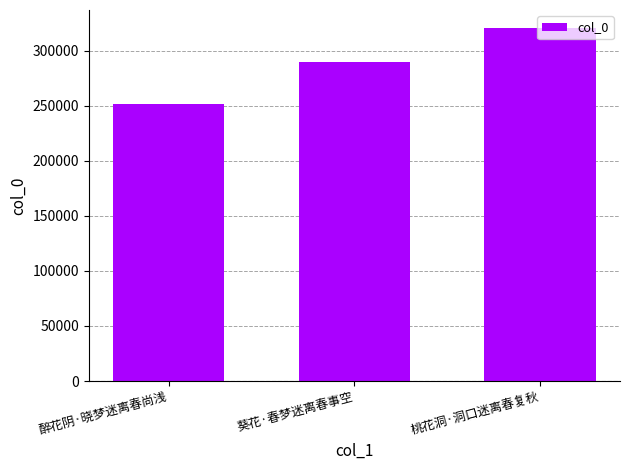

Reading left to right, list all the values displayed in this chart.

醉花阴·晓梦迷离春尚浅=251816	葵花·春梦迷离春事空=289353	桃花洞·洞口迷离春复秋=320931